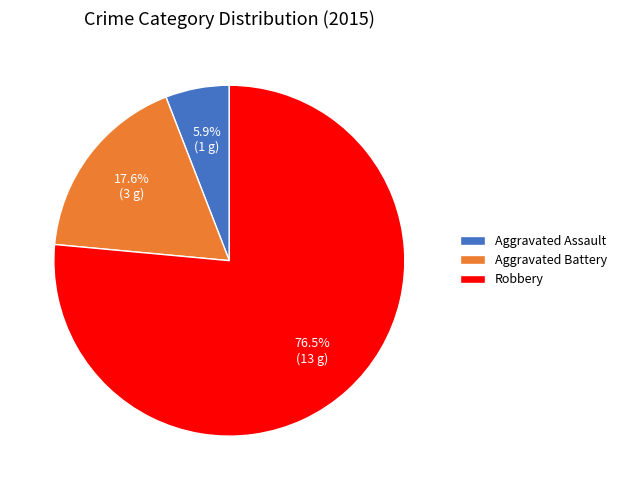

To the nearest percent, what percentage of the pie is Aggravated Assault?

6%